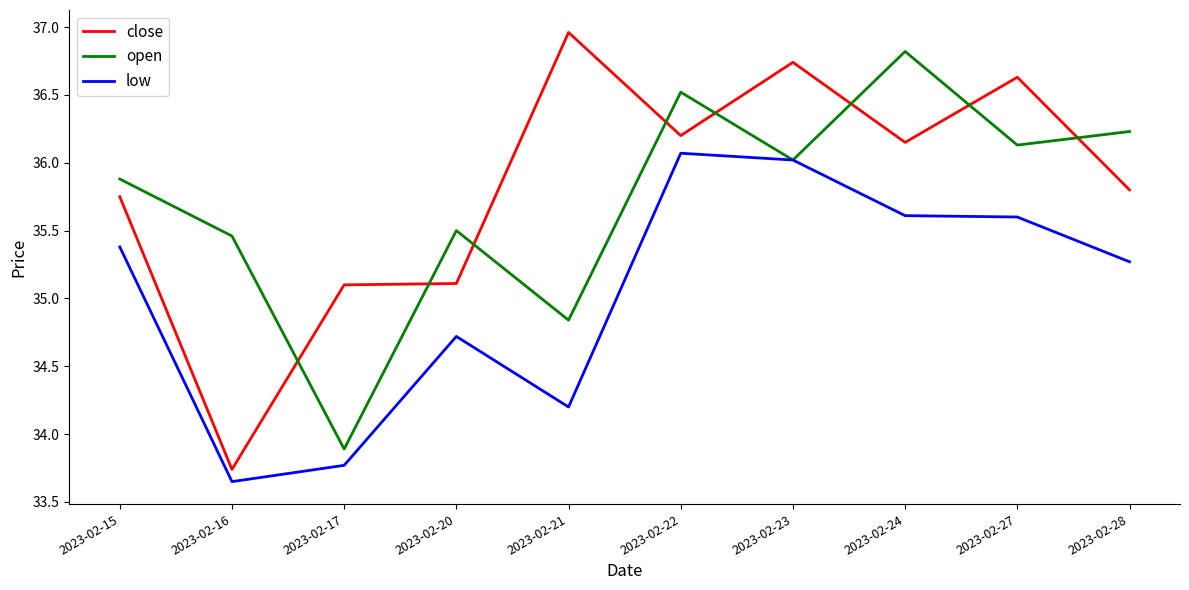

In low, how many points are lower than both neighbors (excluding endpoints)?

2